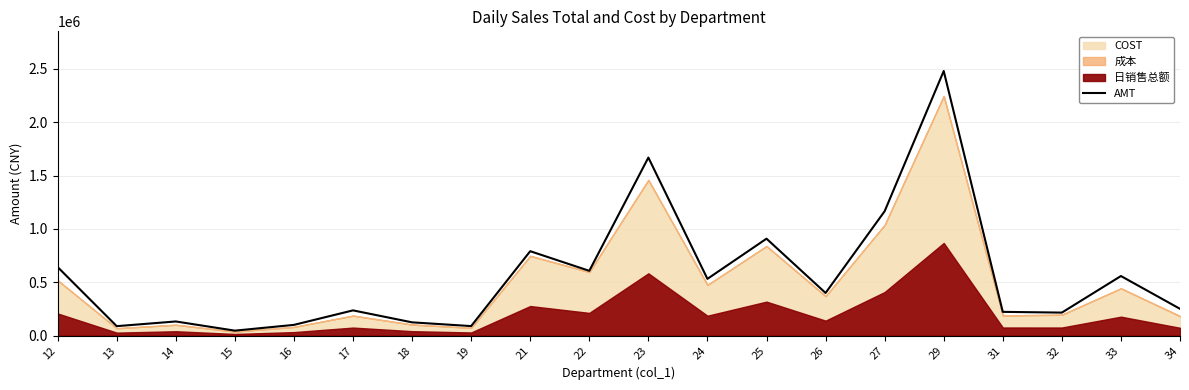

Approximately how many times larger is the value at 21 compared to 12?

1.2